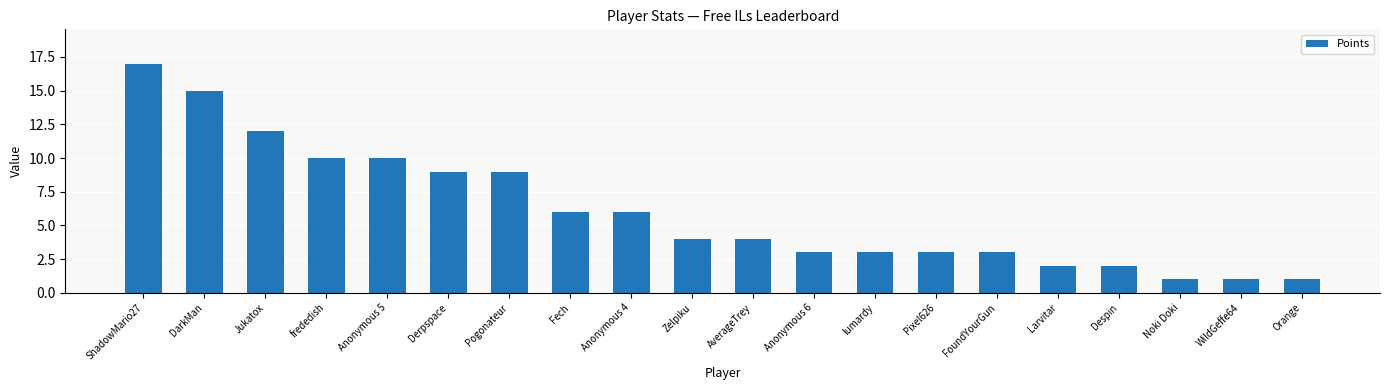

Reading left to right, list all the values displayed in this chart.

17	15	12	10	10	9	9	6	6	4	4	3	3	3	3	2	2	1	1	1